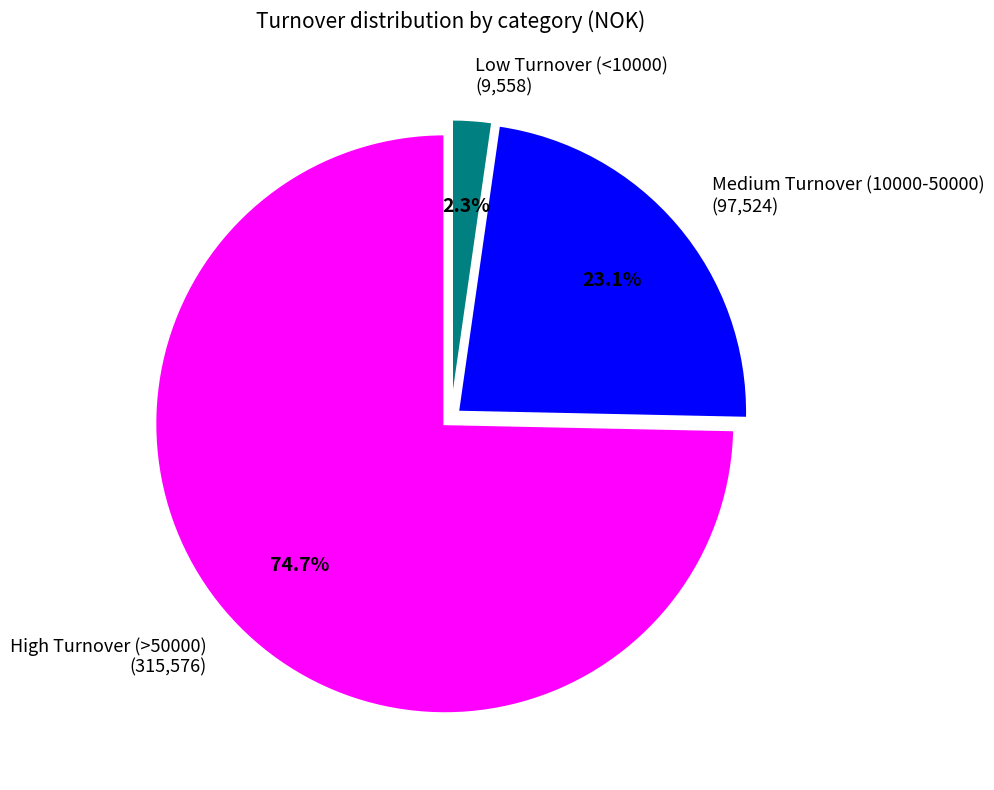

Rank the categories by value from lowest to highest.

Low Turnover (<10000) (9,558), Medium Turnover (10000-50000) (97,524), High Turnover (>50000) (315,576)